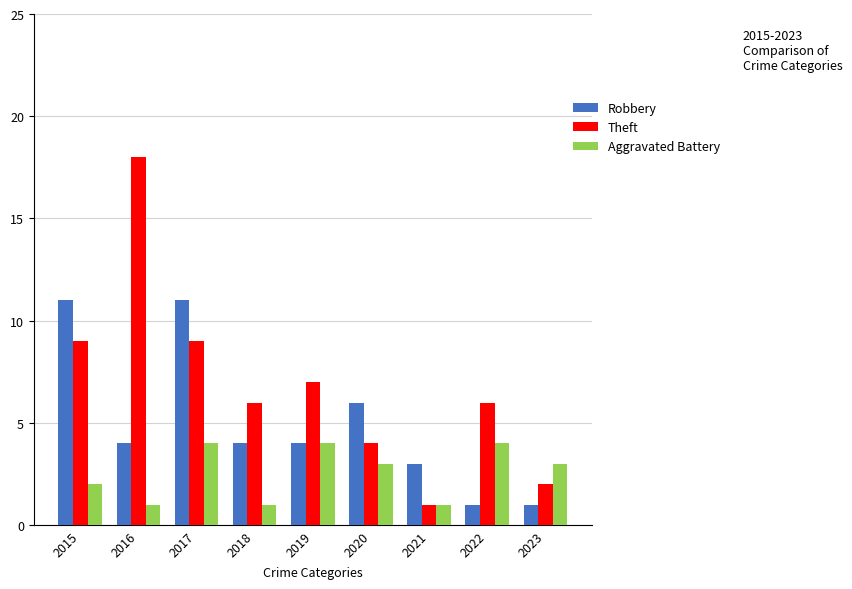

Which series changed the most between 2017 and 2019?

Robbery